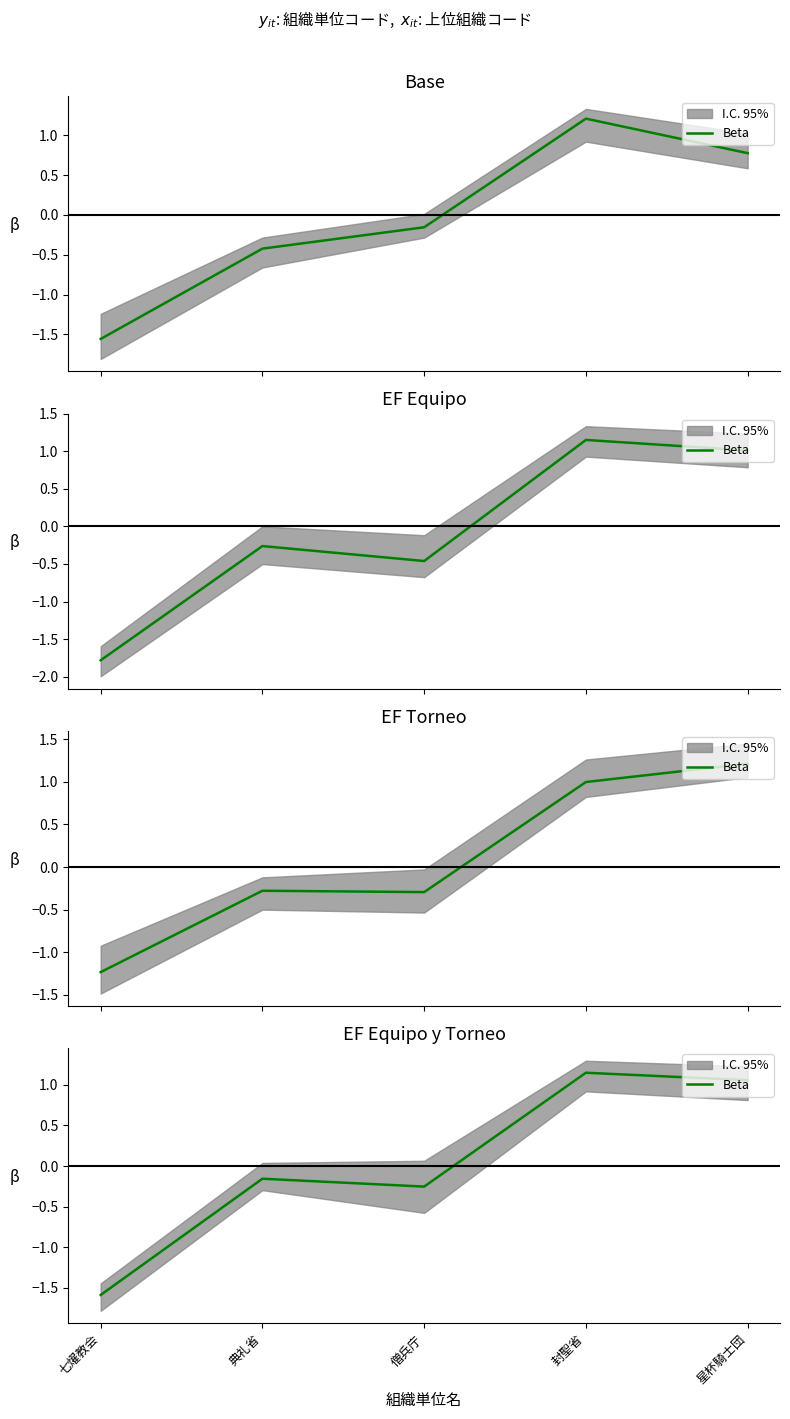

What is the change in value from 典礼省 to 封聖省?

+1.3